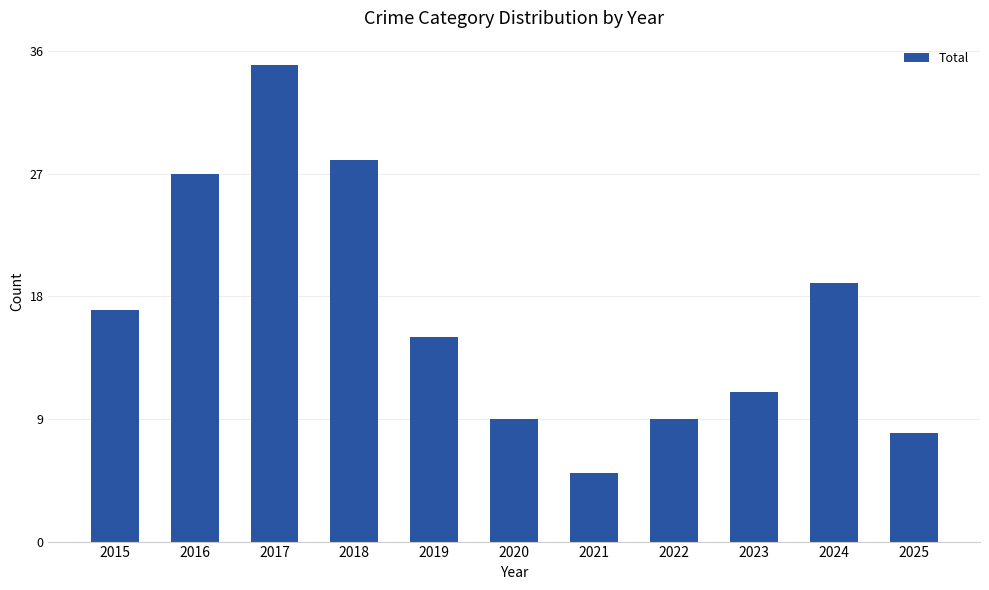

What is the difference between the maximum and minimum values?

30